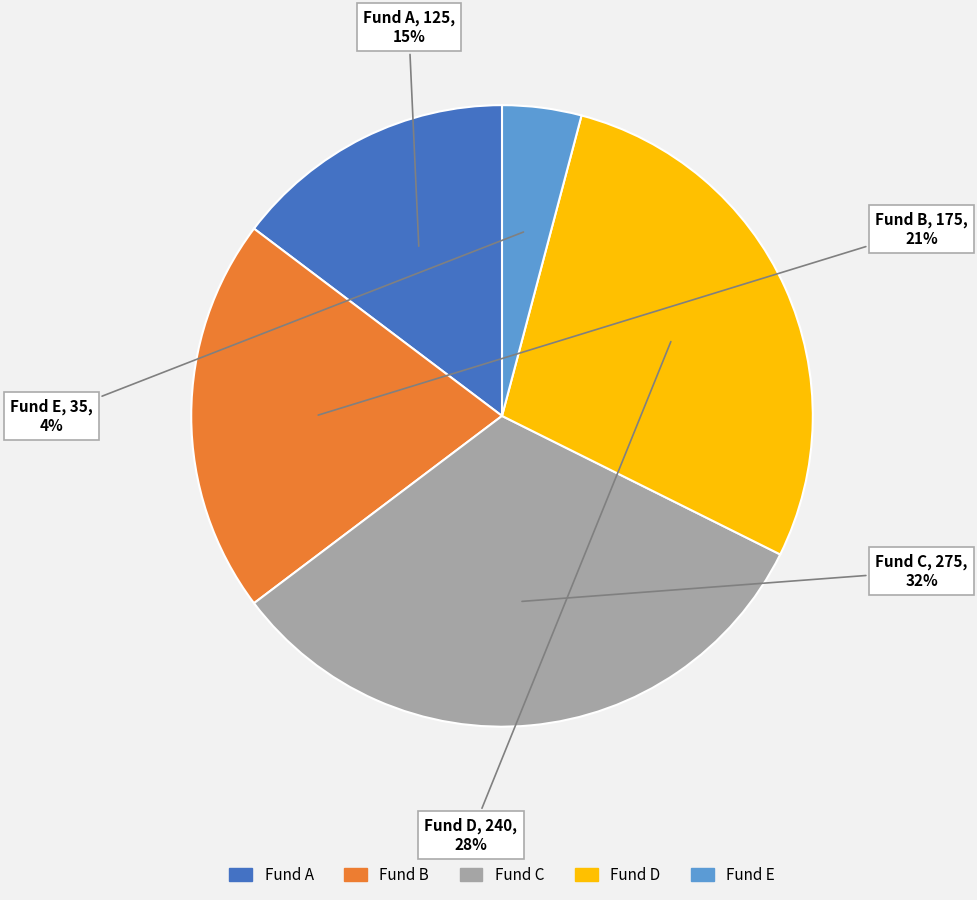

Rank the categories by value from lowest to highest.

Fund E, Fund A, Fund B, Fund D, Fund C